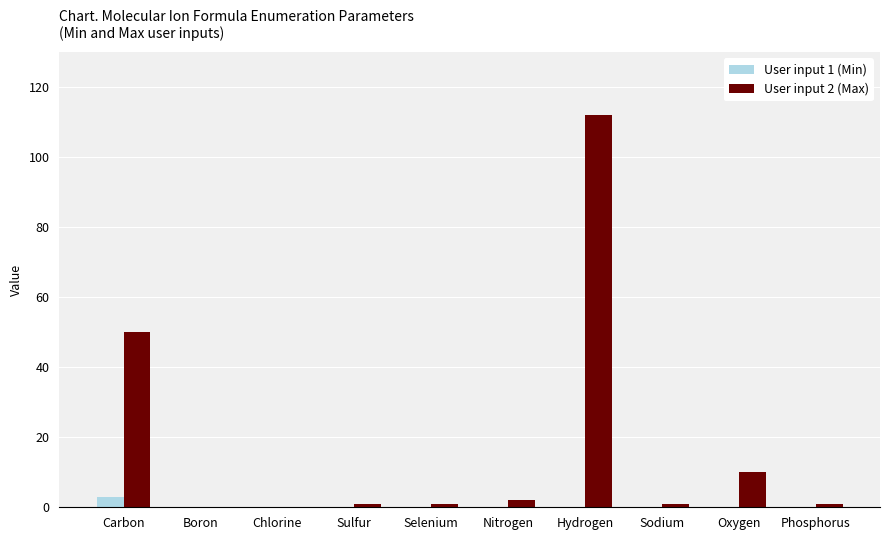

What is the spread (max minus min) of values at Nitrogen?

2